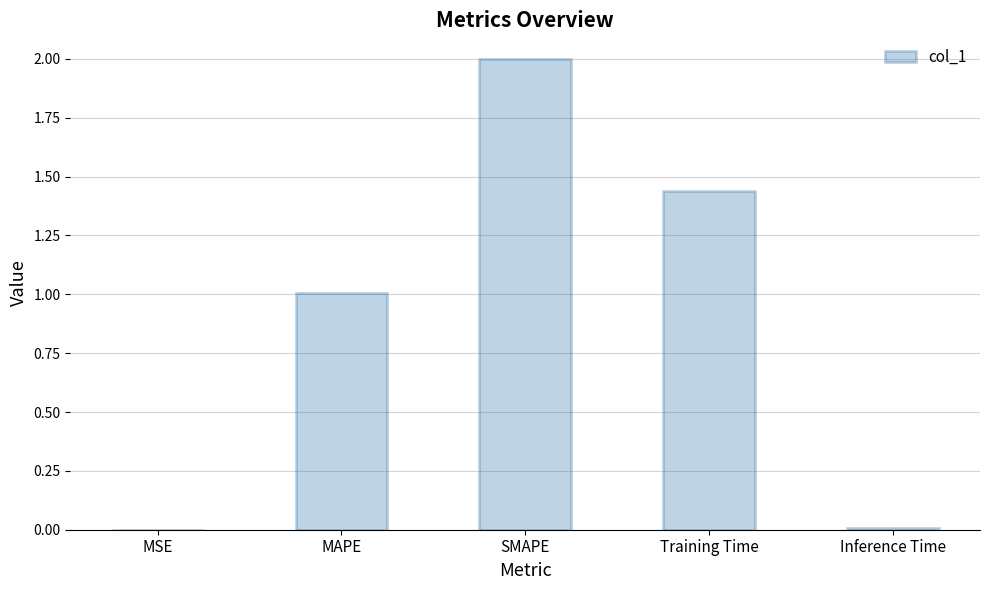

Count the number of data series in this chart.

1